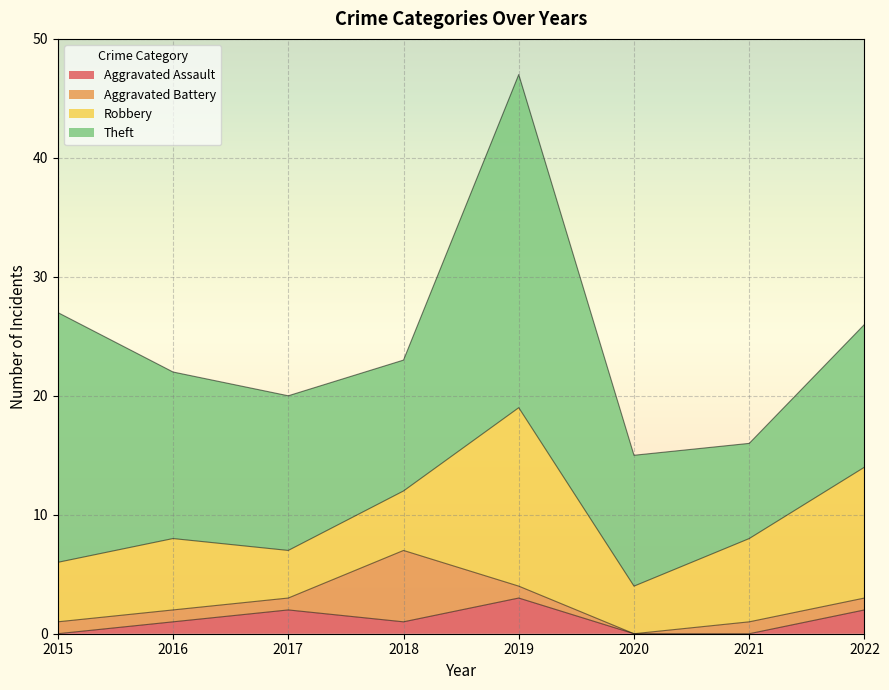

Reading right to left, what are all the values shown in this chart?

Aggravated Assault: 2022=2	2021=0	2020=0	2019=3	2018=1	2017=2	2016=1	2015=0
Aggravated Battery: 2022=1	2021=1	2020=0	2019=1	2018=6	2017=1	2016=1	2015=1
Robbery: 2022=11	2021=7	2020=4	2019=15	2018=5	2017=4	2016=6	2015=5
Theft: 2022=12	2021=8	2020=11	2019=28	2018=11	2017=13	2016=14	2015=21